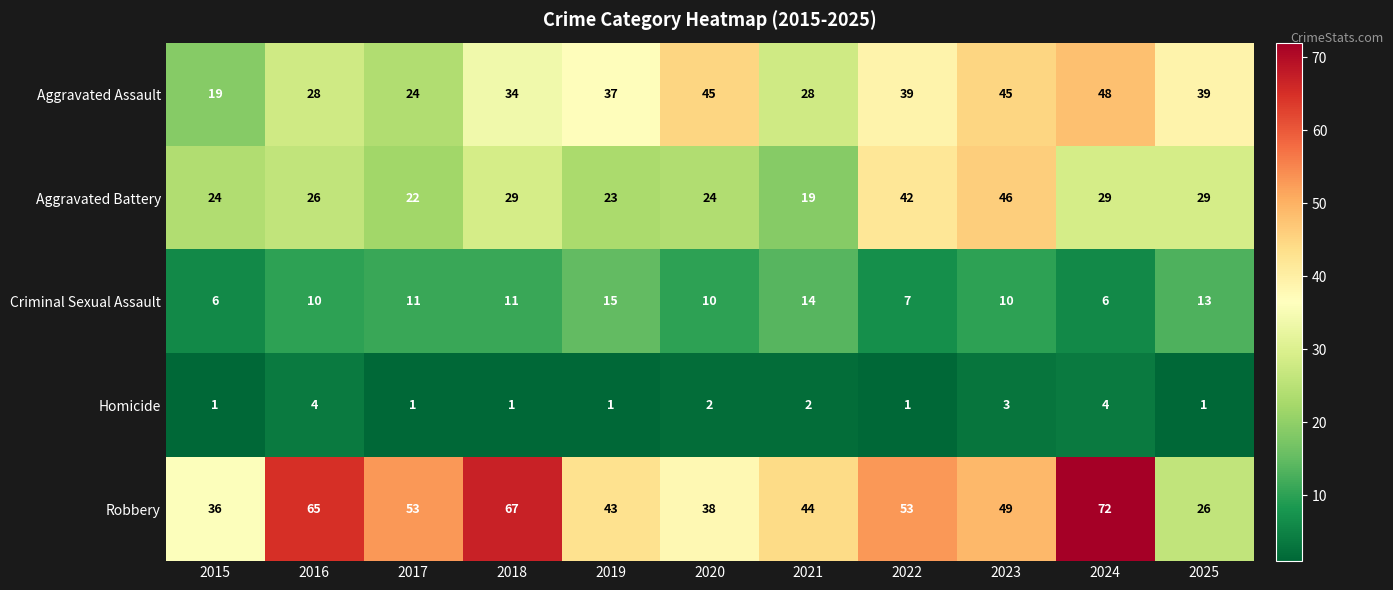

What is the sum of the Aggravated Battery values at 2016 and 2015?

50